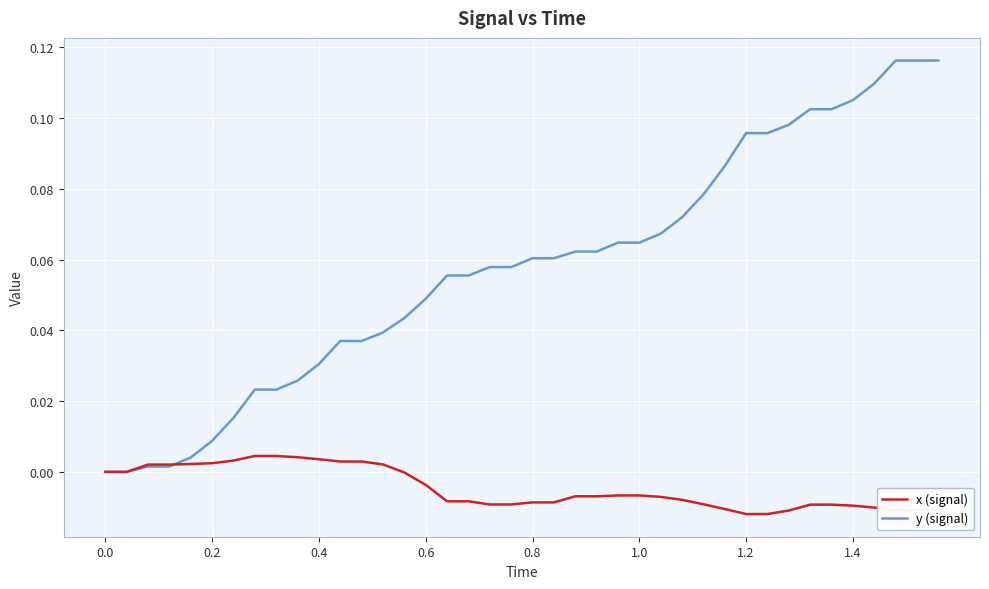

Which series has the largest range (max minus min)?

y (signal)